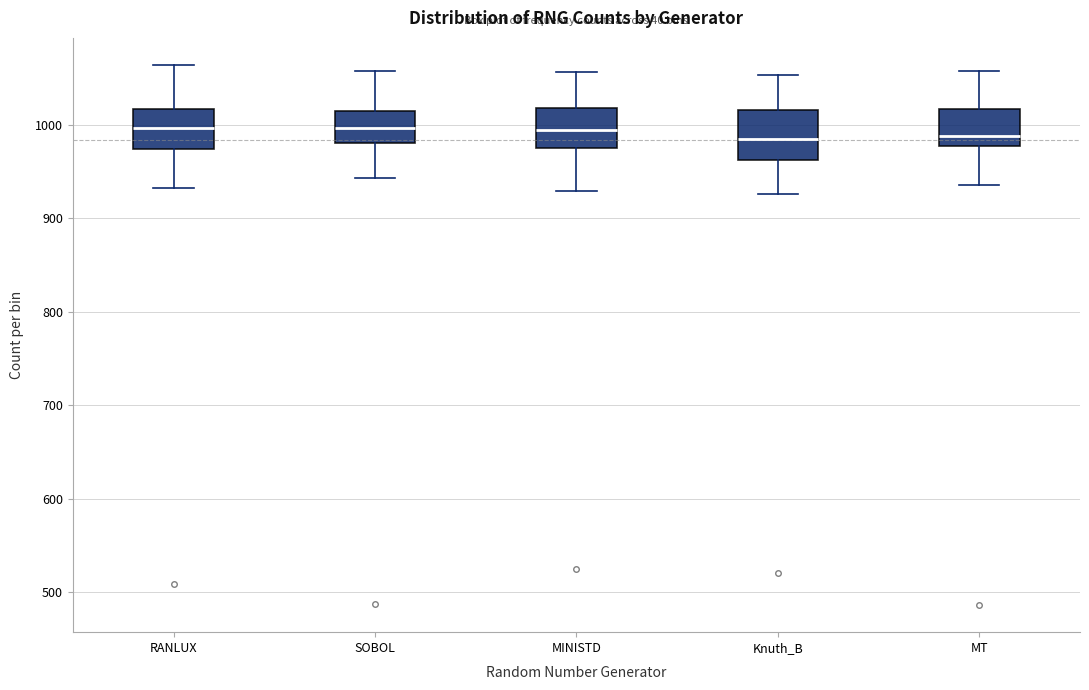

Which box is the tallest, from its lower edge to its upper edge?

Knuth_B